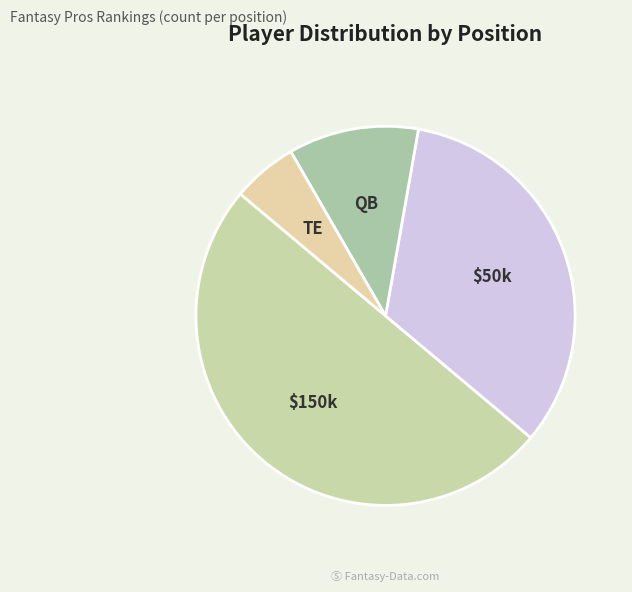

Which slice is the smallest?

TE